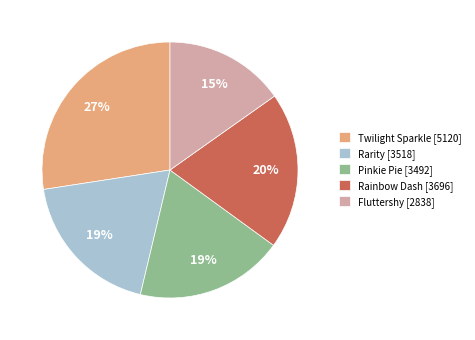

The Twilight Sparkle slice represents 27% of the pie. True or false?

True